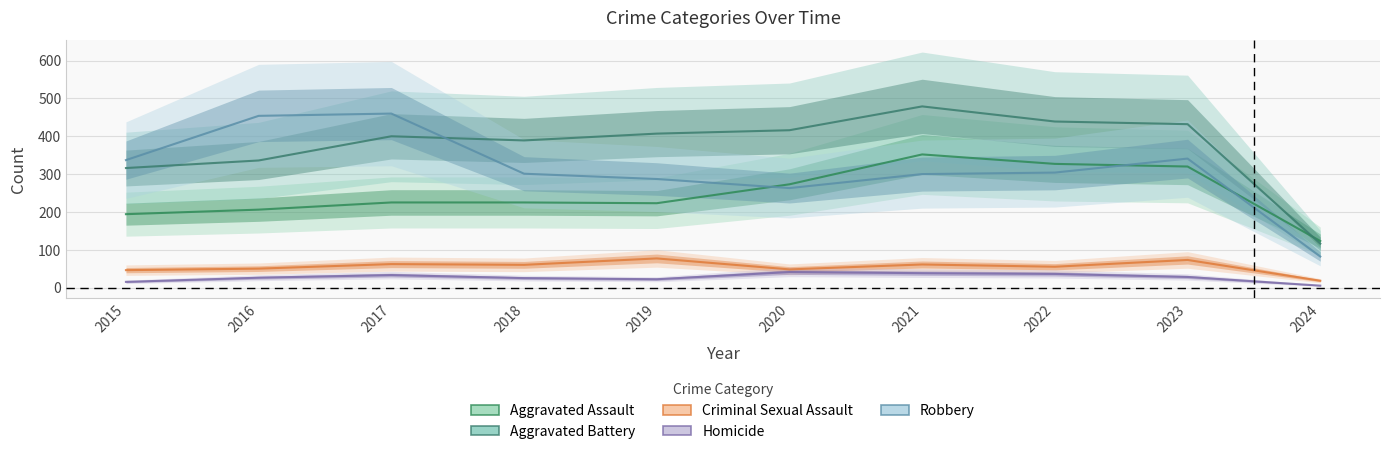

Does the chart display data point markers on the line(s)?

No